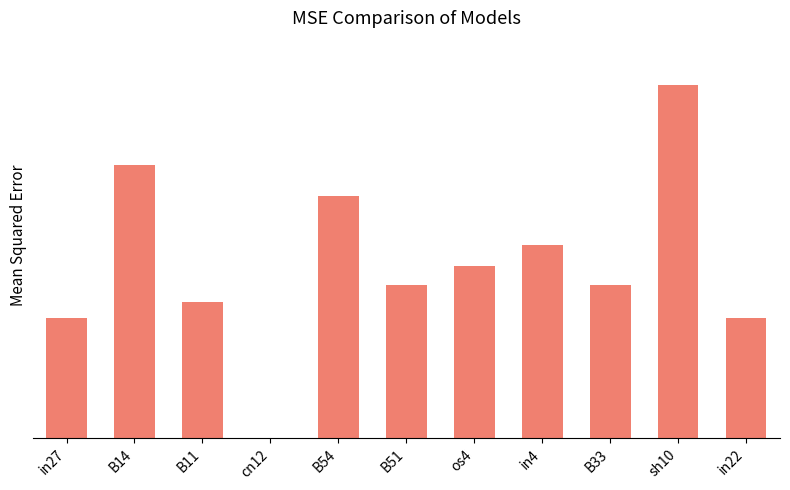

Which has a higher value, B51 or B33?

B51